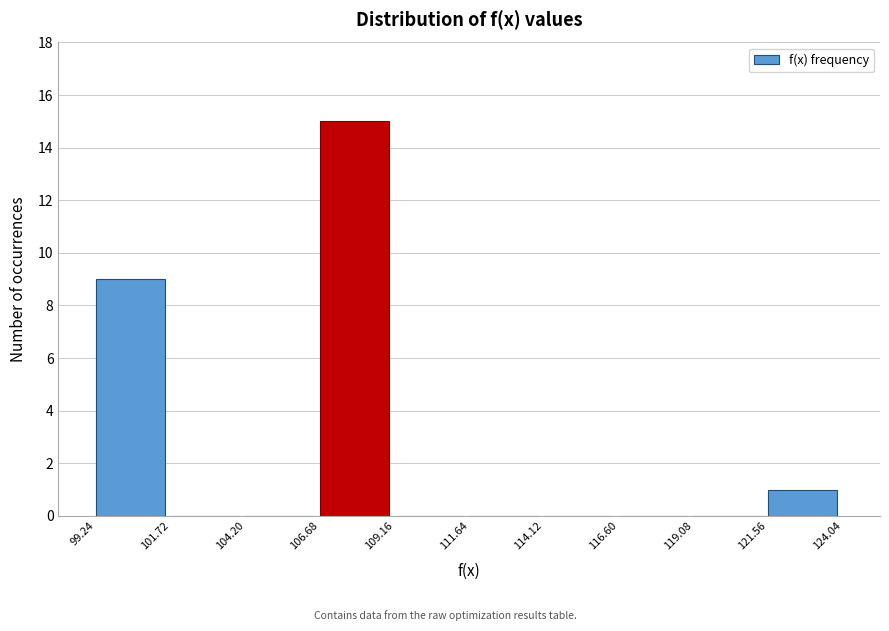

Reading left to right, transcribe this chart: for each bar, give the range it covers on the x-axis and its height. The values are not printed on the chart, so give them approximately, as read against the axis.

99.24 to 101.72: 9
101.72 to 104.20: 0
104.20 to 106.68: 0
106.68 to 109.16: 15
109.16 to 111.64: 0
111.64 to 114.12: 0
114.12 to 116.60: 0
116.60 to 119.08: 0
119.08 to 121.56: 0
121.56 to 124.04: 1